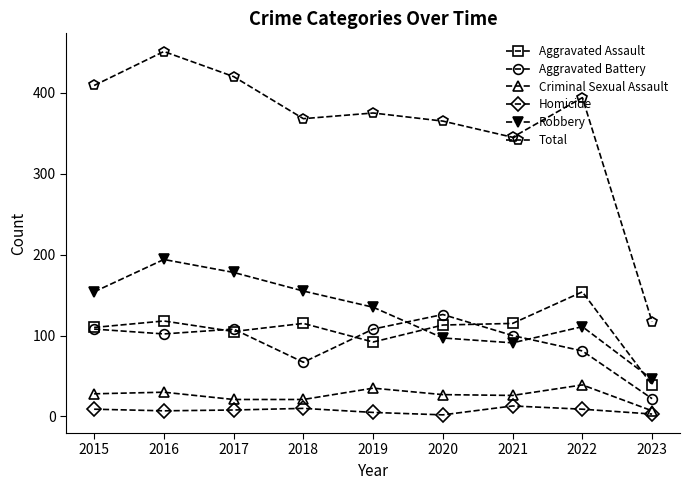

What is the sum of the Aggravated Battery values at 2023 and 2017?

130